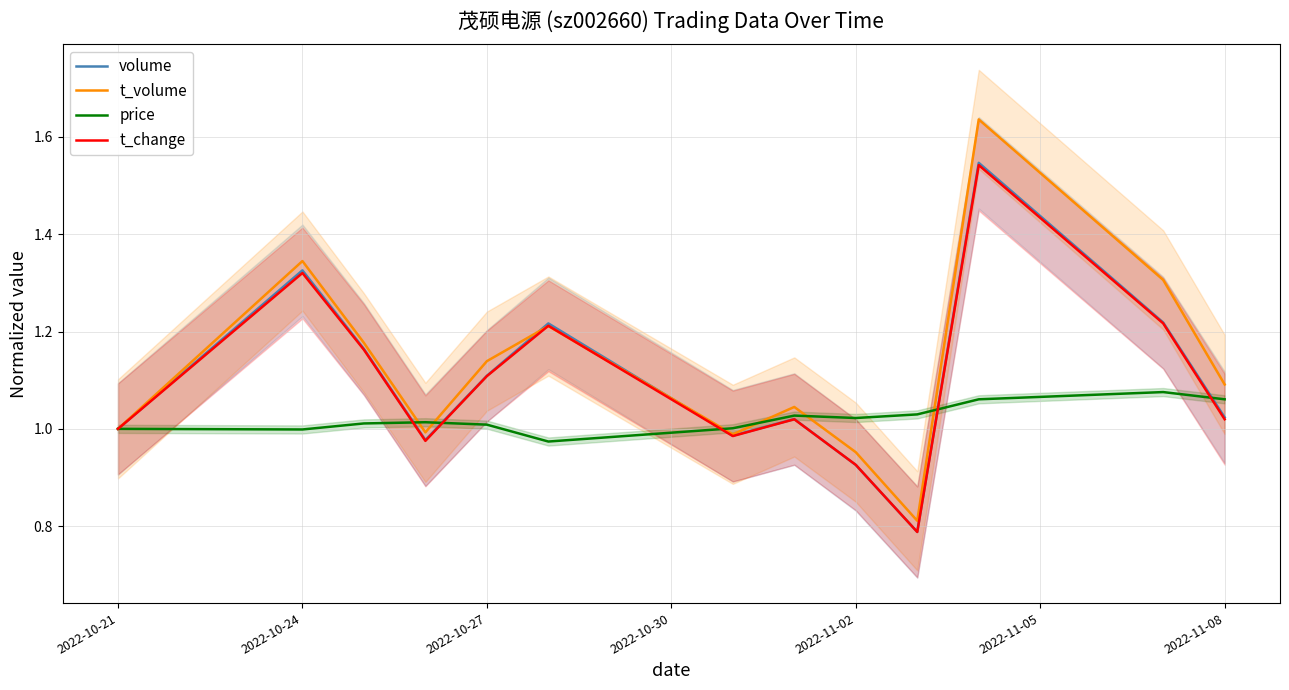

Which series has the largest range (max minus min)?

t_volume